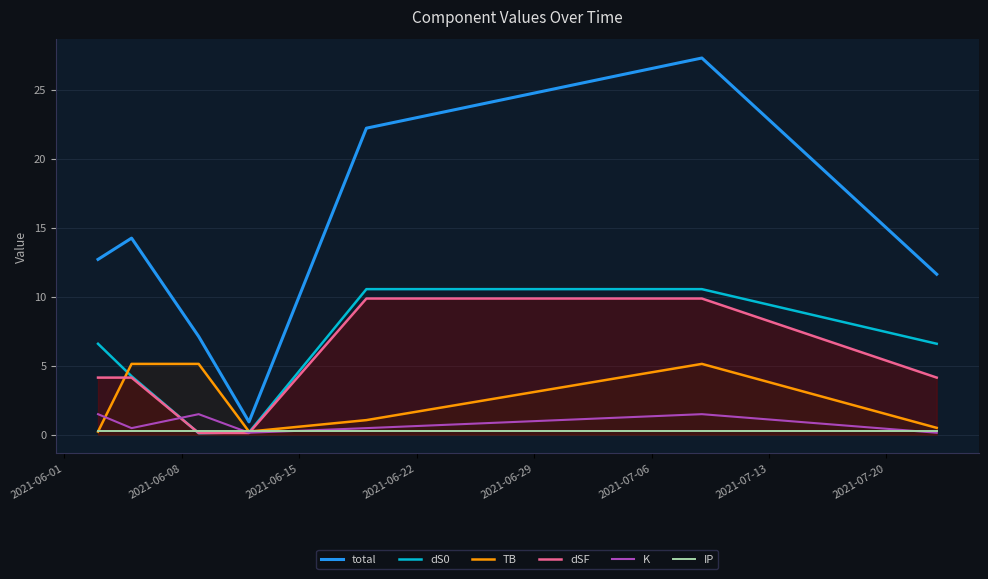

What is the highest value of the dSF series?

9.9